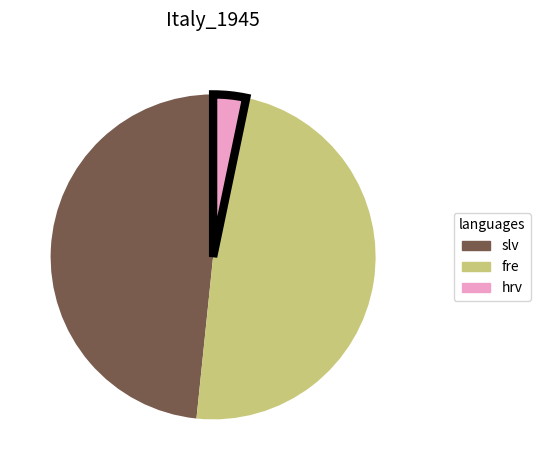

Is there any slice that represents more than half of the pie?

No